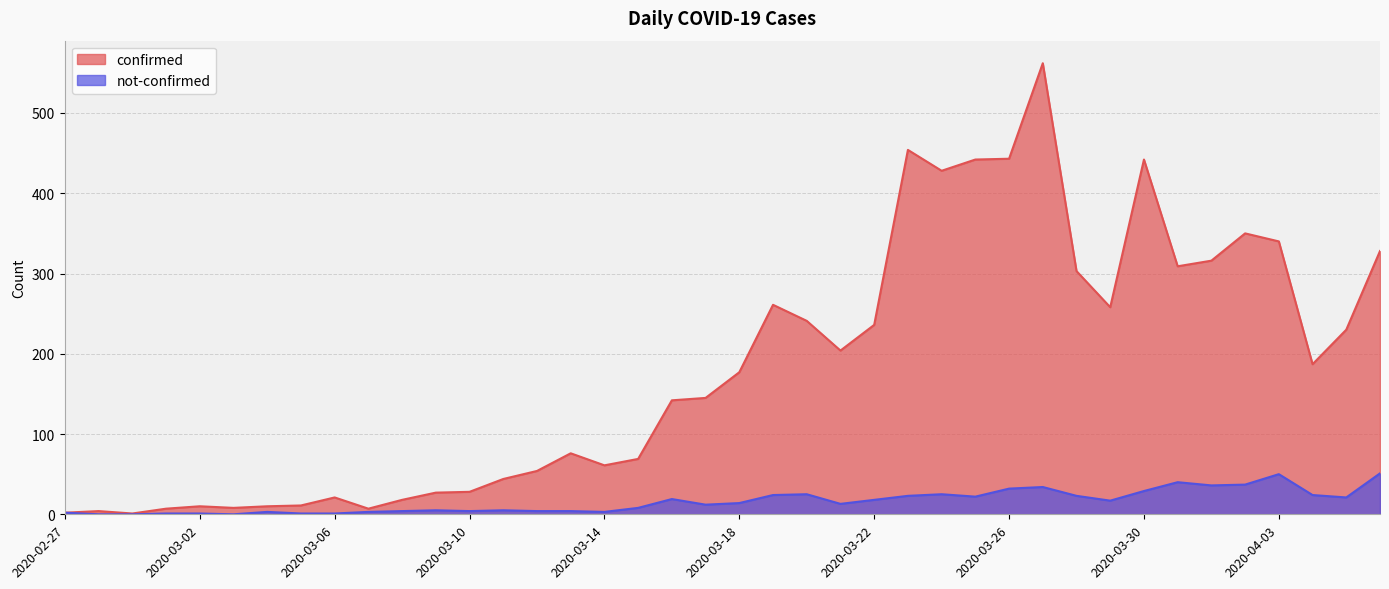

At how many categories does at least one series exceed 240?

15